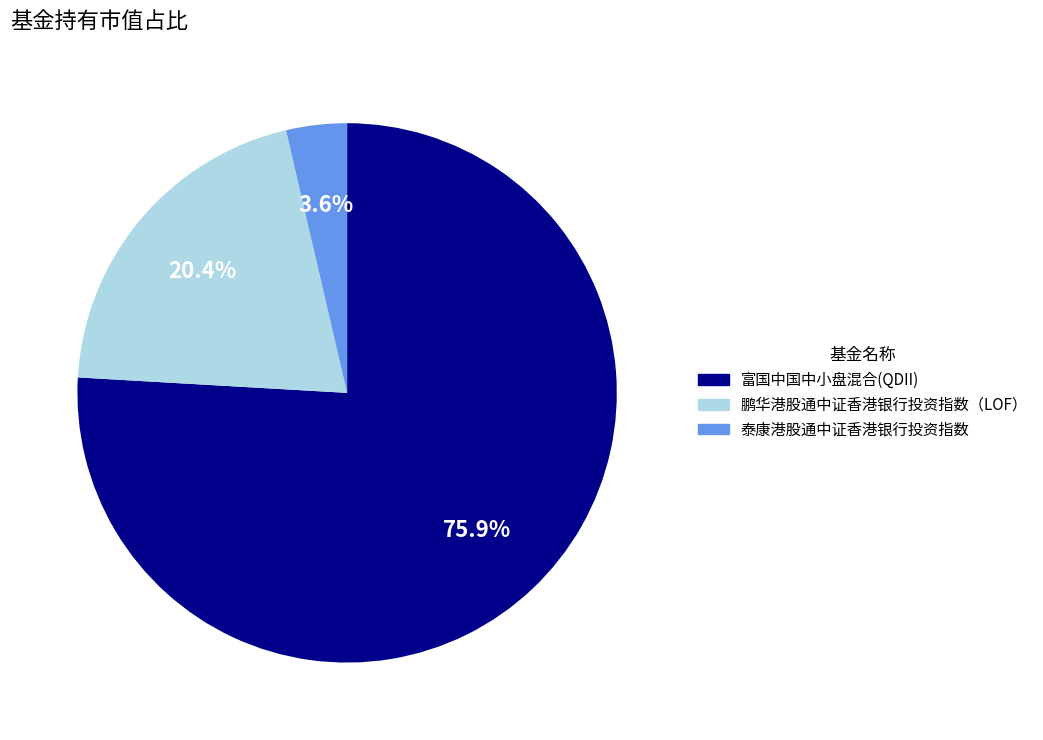

Combined, what portion of the pie is 富国中国中小盘混合(QDII) and 泰康港股通中证香港银行投资指数?

79.6%